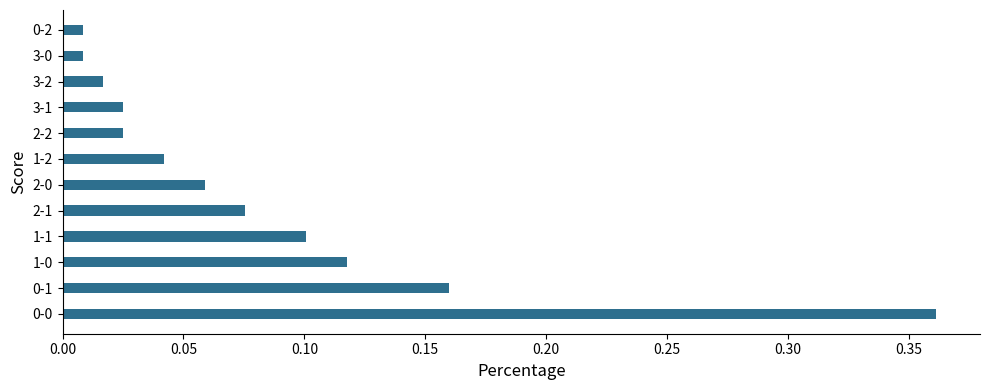

True or false: the data shows 0.6 at 0-0.

False